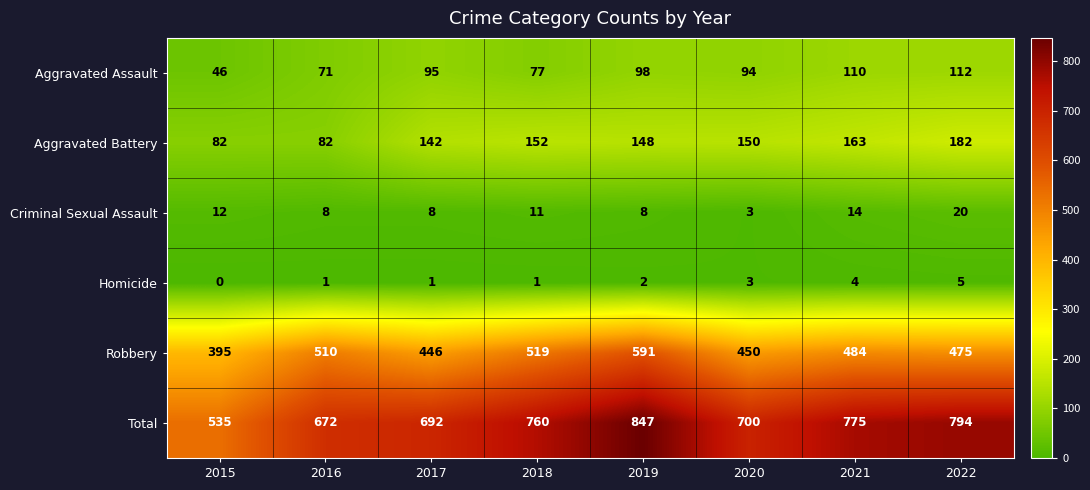

At how many categories does at least one series exceed 272?

8